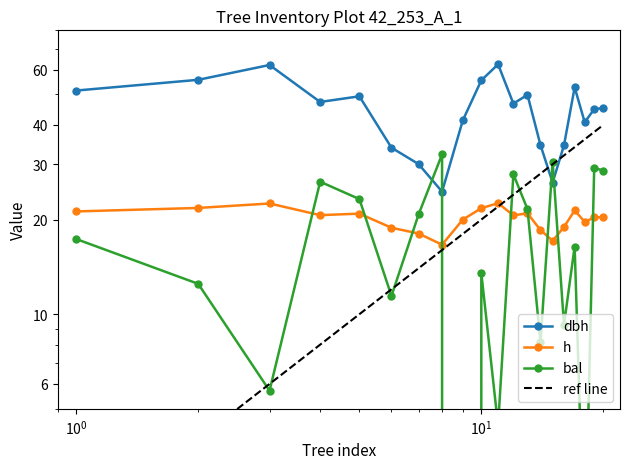

The bal series shows 32.2 at 8. True or false?

True